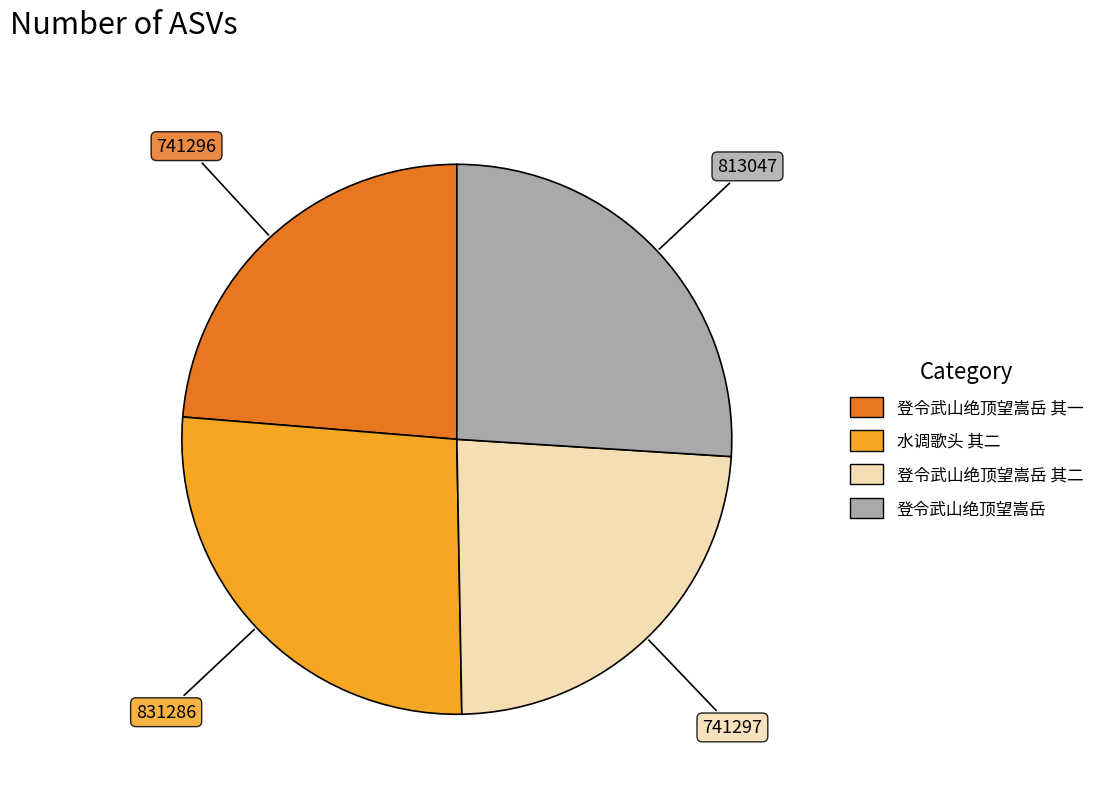

Is there a majority slice in this chart?

No